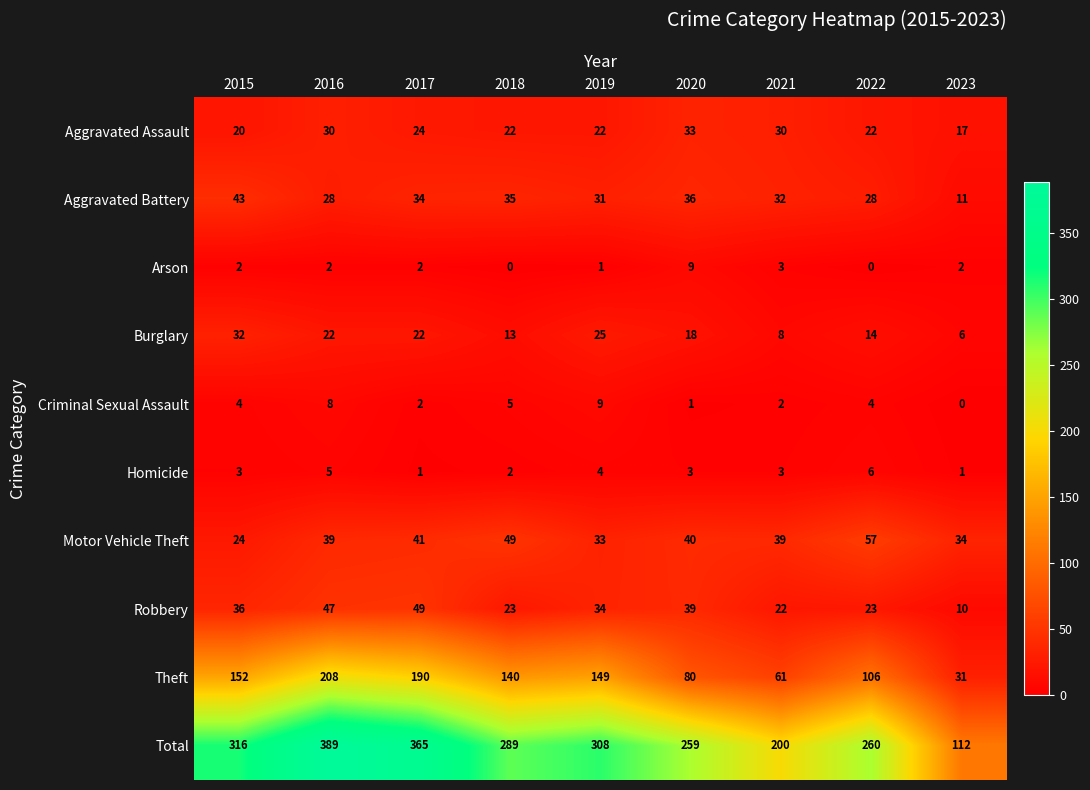

How many values in the Total series are below 289?

4